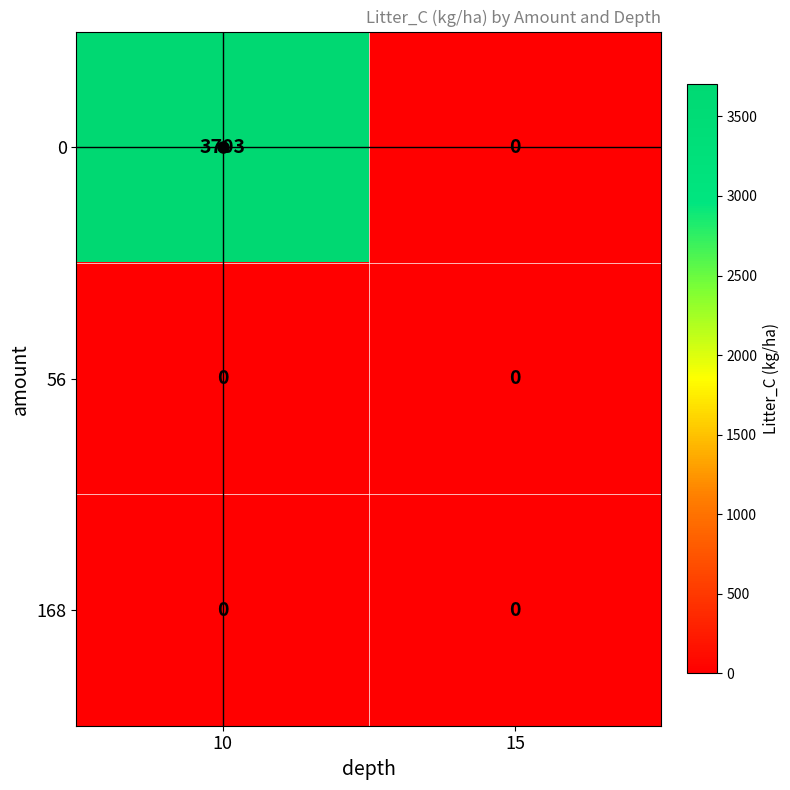

What is the total value across all series at 10?

3703